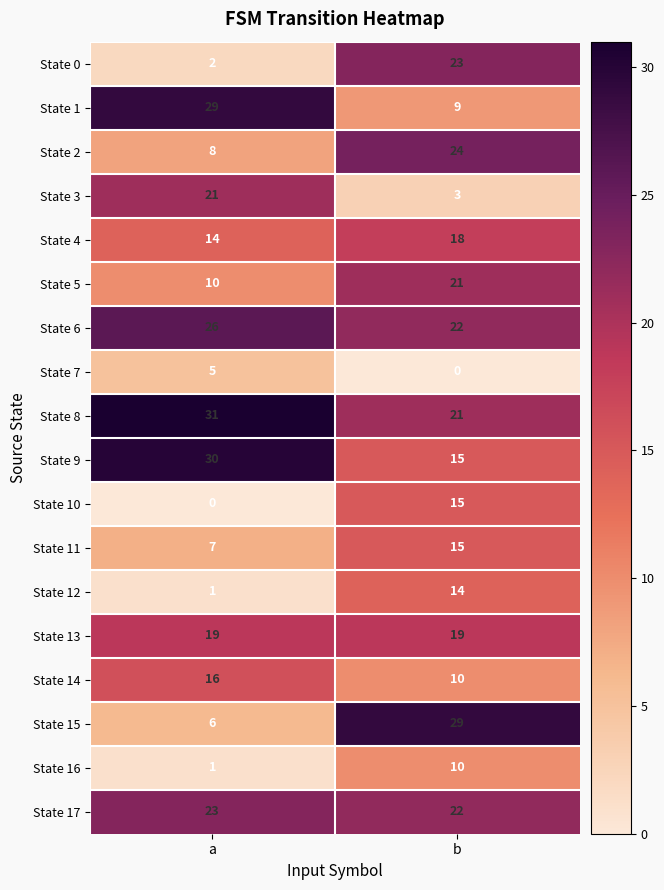

What is the spread (max minus min) of values at b?

29